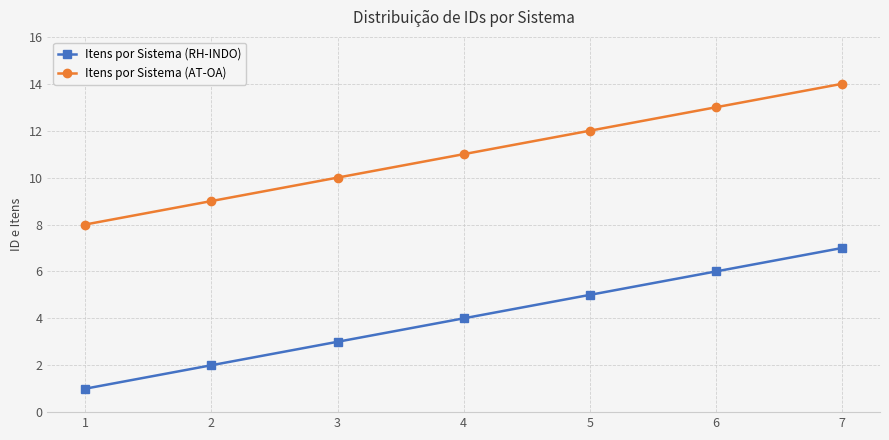

What is the minimum value shown in the chart?

1